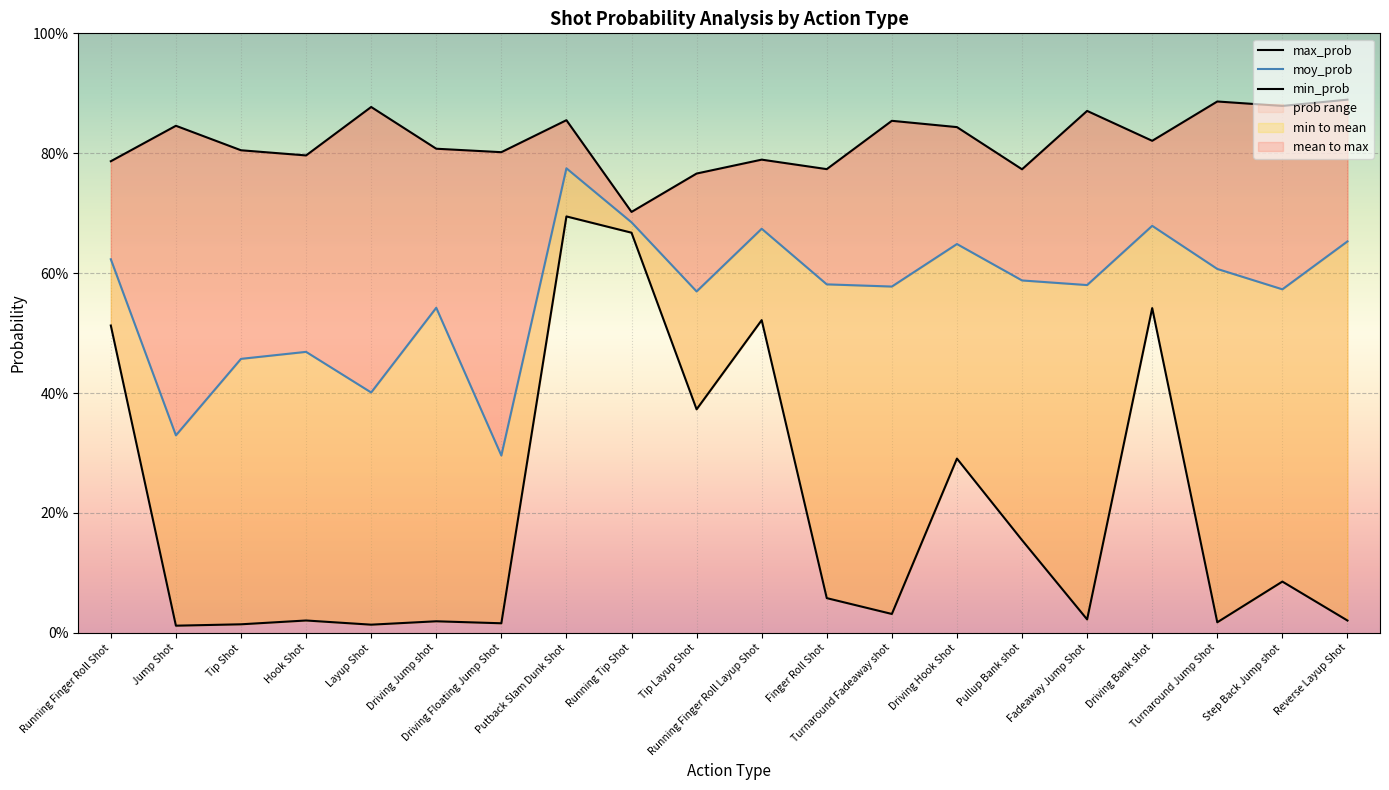

How many interior local valleys does the moy_prob series have?

7